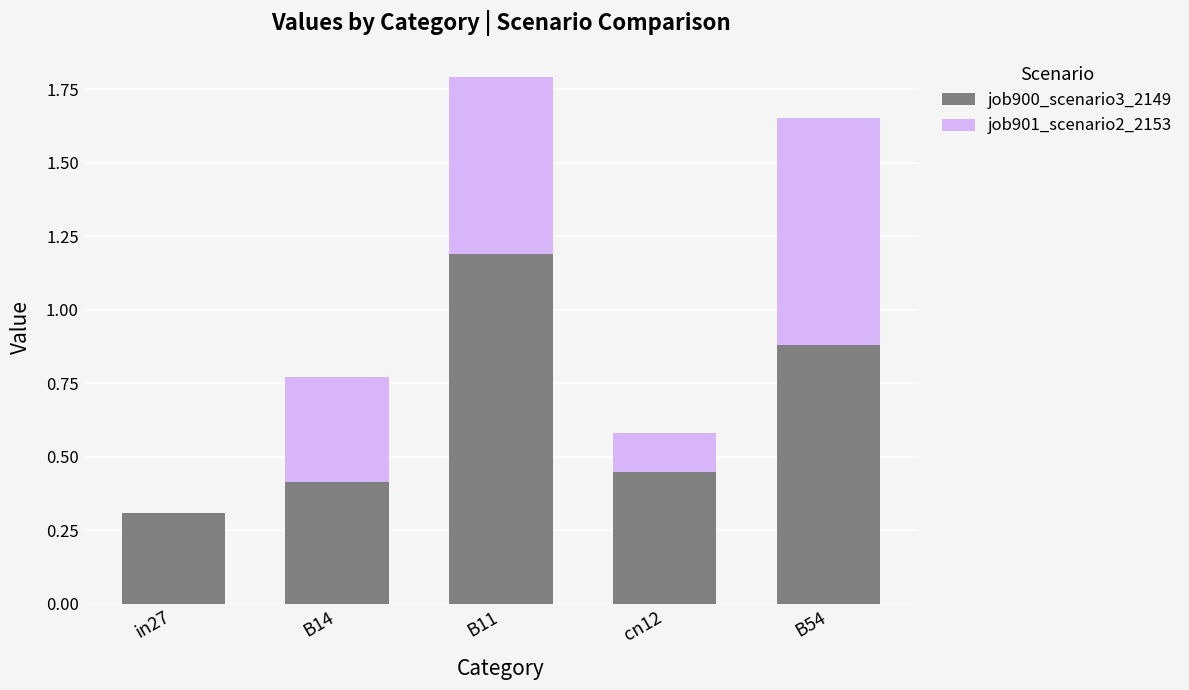

What is the maximum value for job900_scenario3_2149?

1.2